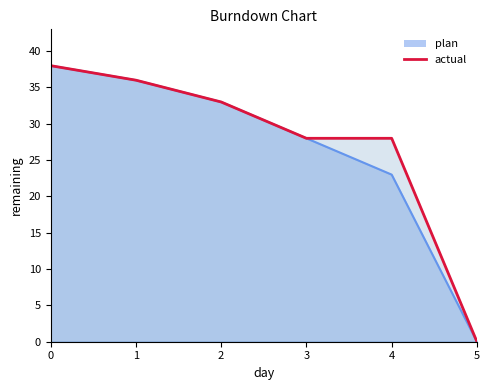

What is the maximum value shown in the chart?

38